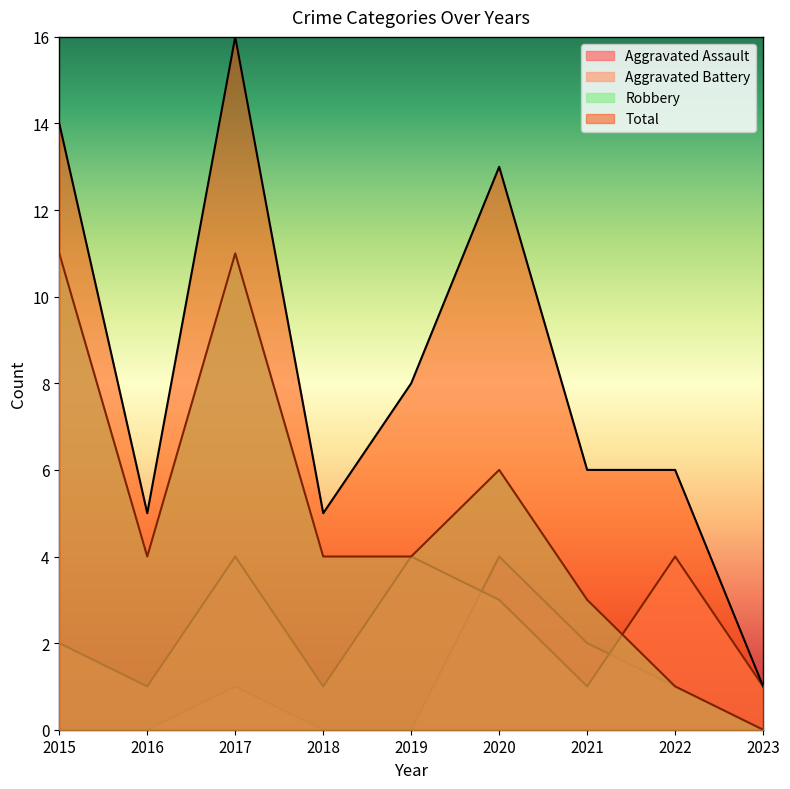

How many values in Robbery are above zero?

8